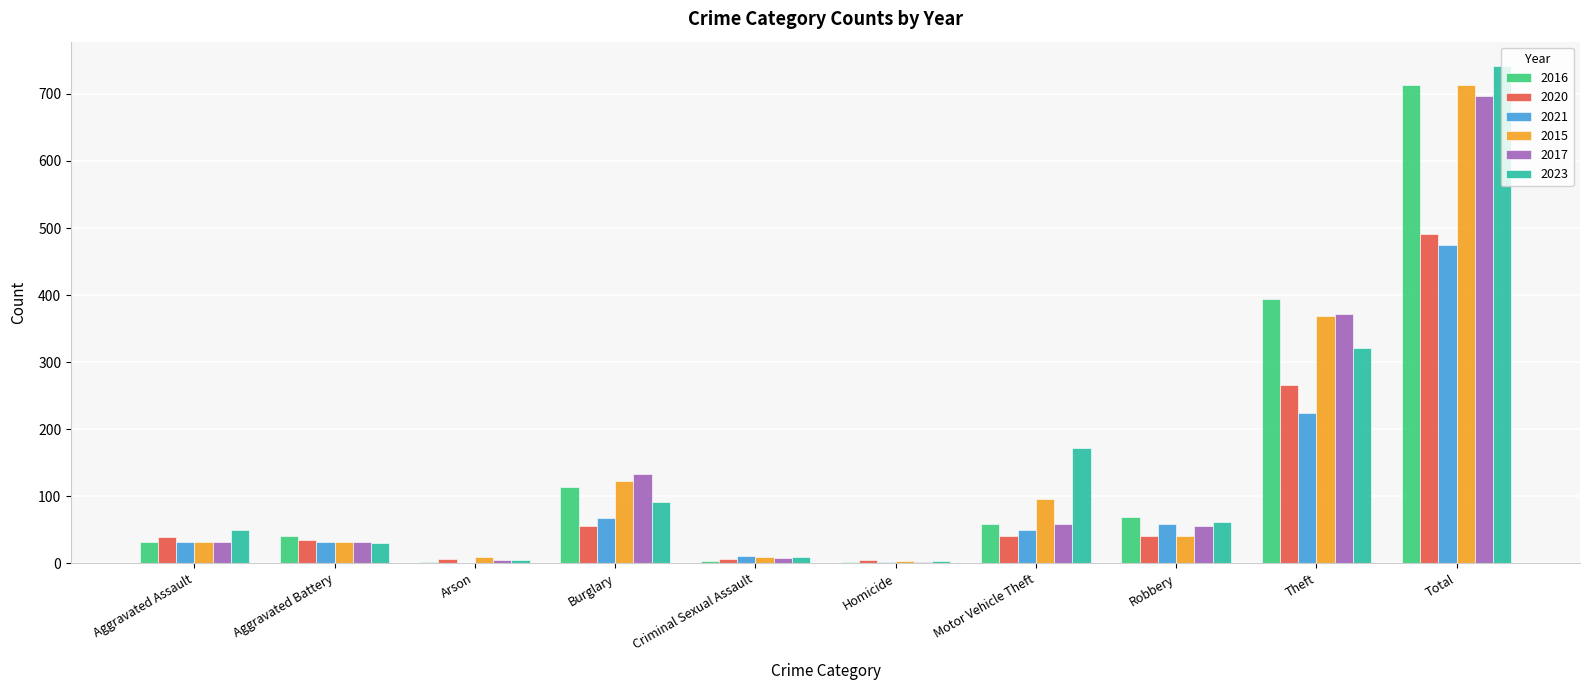

At which label is 2015 closest to 358?

Theft